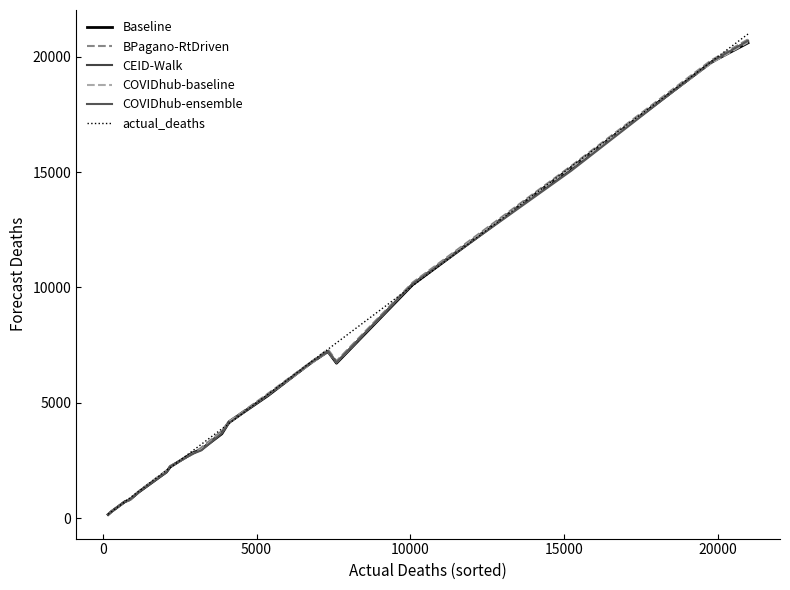

Is this an area chart (filled region under the line)?

No